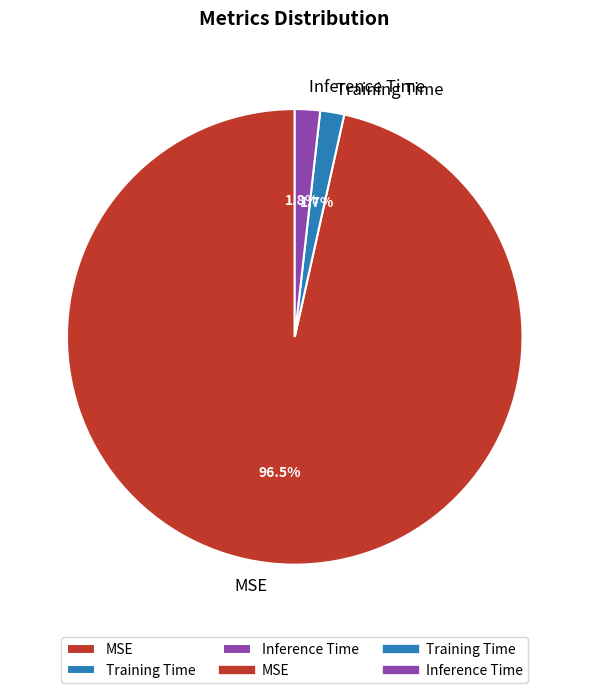

How many slices are in this pie chart?

3